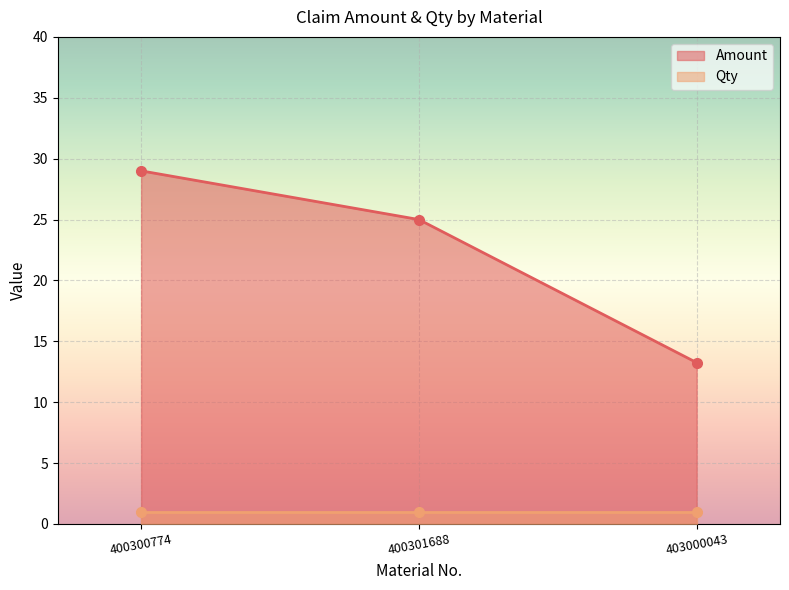

The chart shows a value of 25.0 at 400301688. True or false?

True